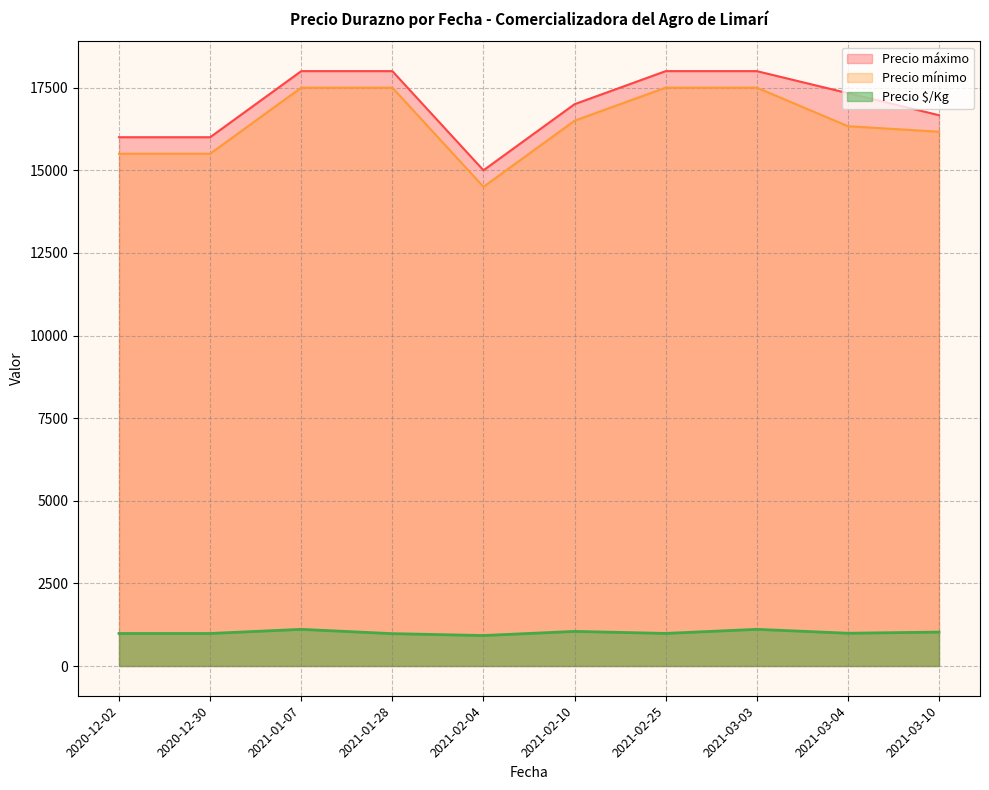

At 2021-01-07, list the series in order from smallest to largest.

Precio $/Kg, Precio mínimo, Precio máximo